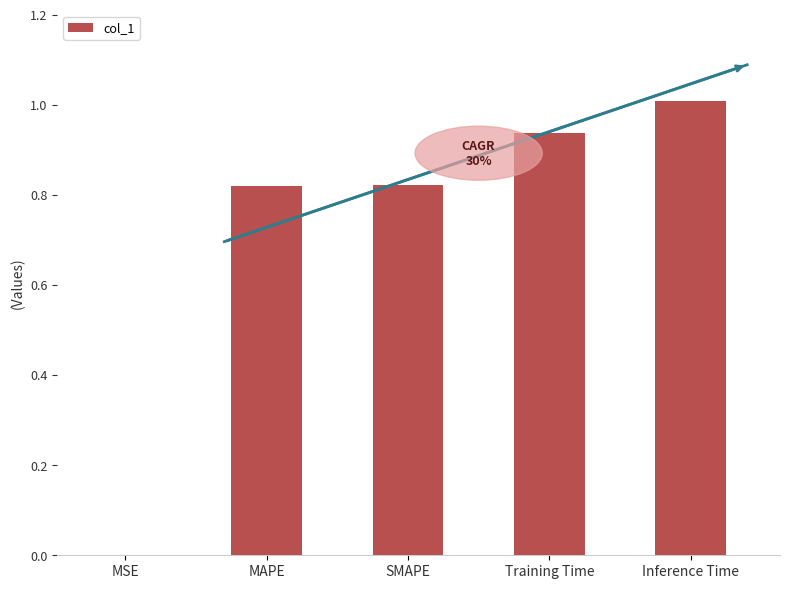

What is the greatest value displayed?

1.0